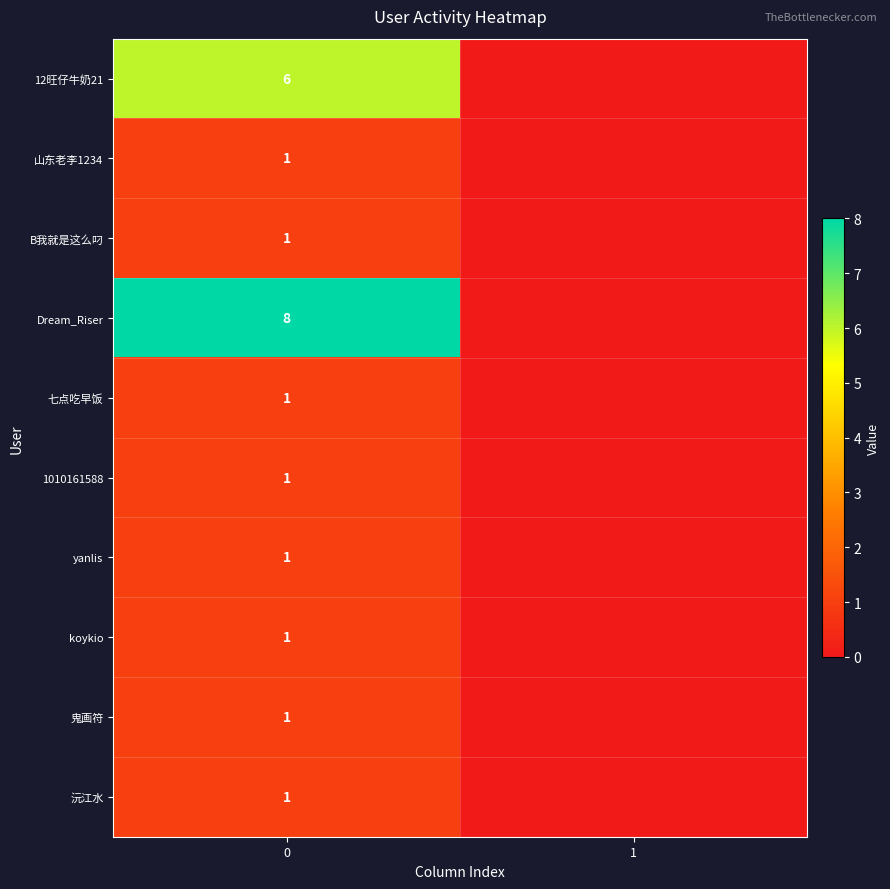

What is the spread (max minus min) of values at 0?

7